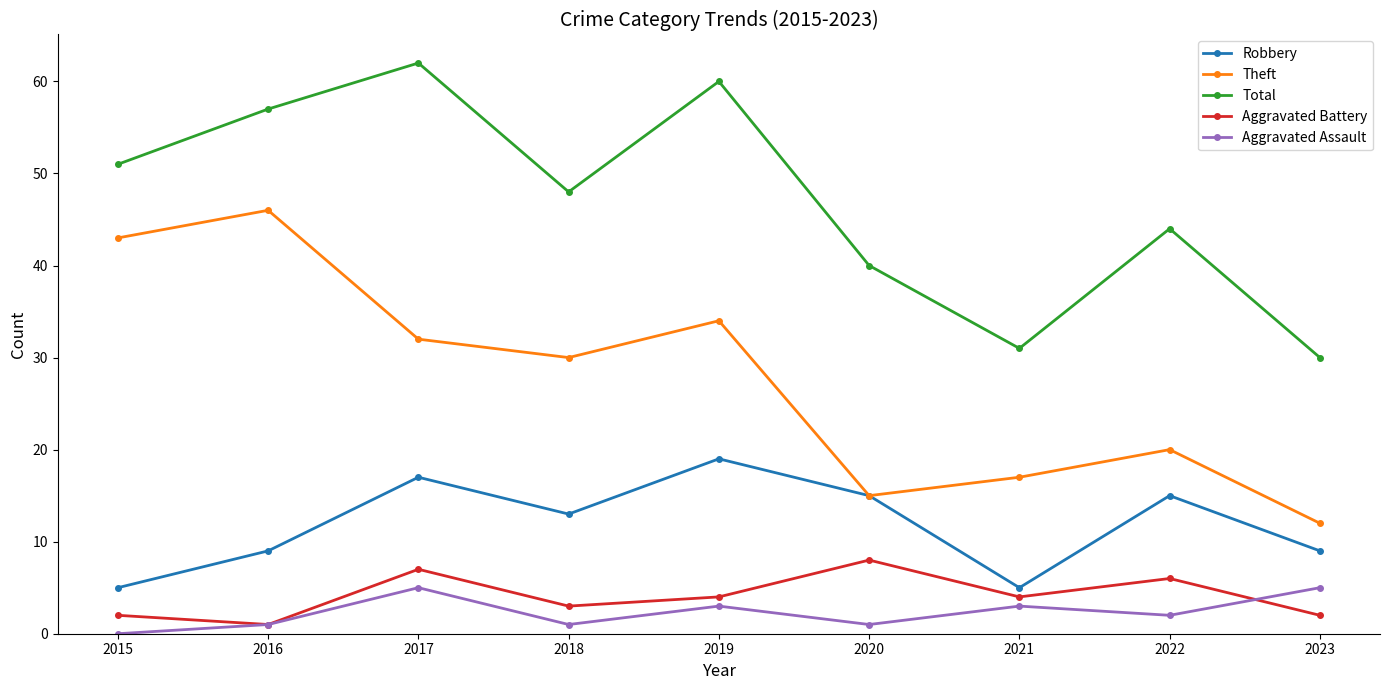

Is it true that Aggravated Battery equals 10 at 2017?

False